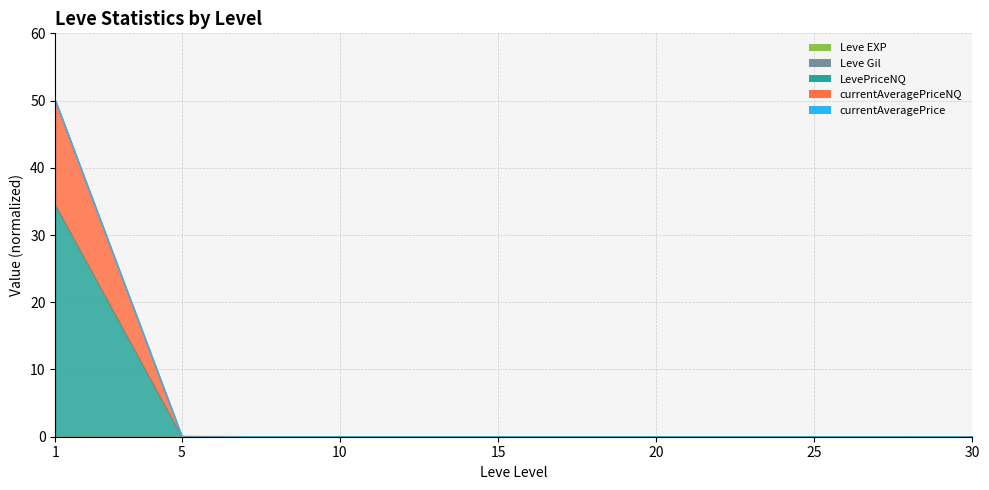

Reading right to left, transcribe all the data shown in this chart.

Leve EXP: 30=0.0	25=0.0	20=0.0	15=0.0	10=0.0	5=0.0	1=0.0
currentAveragePriceNQ: 30=0.0	25=0.0	20=0.0	15=0.0	10=0.0	5=0.0	1=50.0
LevePriceNQ: 30=0.0	25=0.0	20=0.0	15=0.0	10=0.0	5=0.0	1=34.5